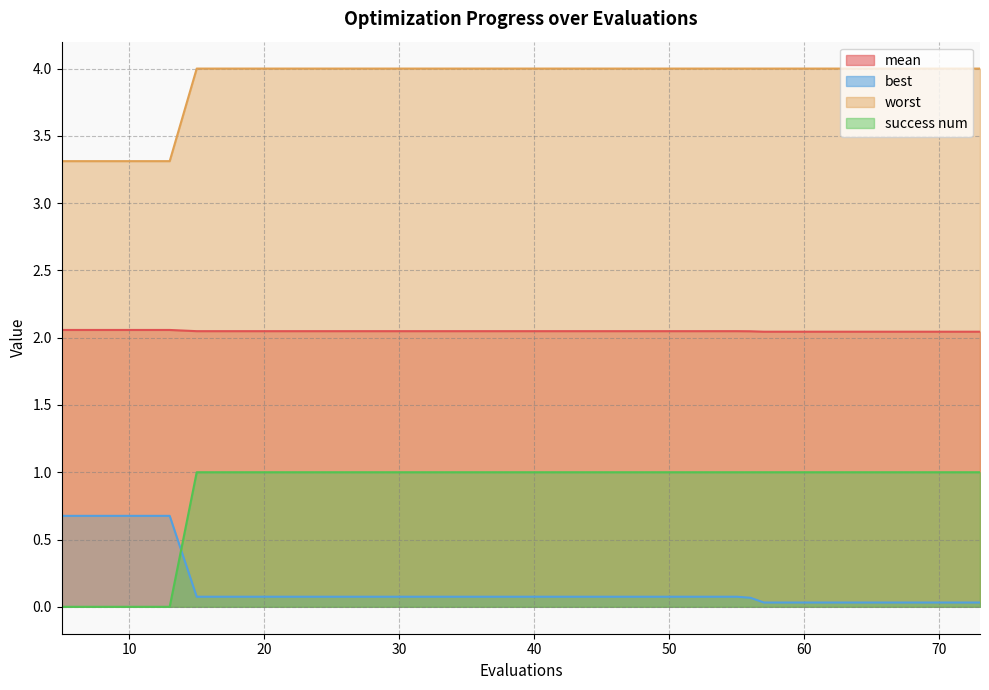

The success num series shows 1.0 at 19. True or false?

True